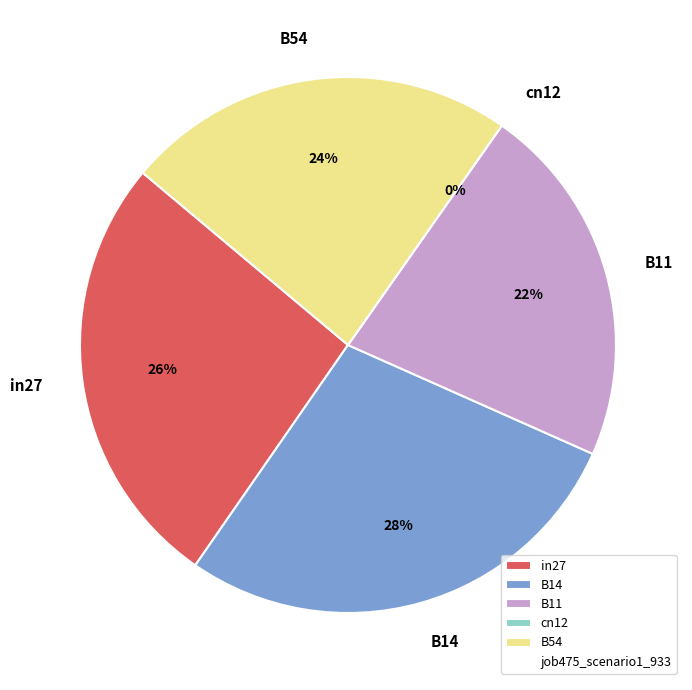

Which slice is the largest?

B14